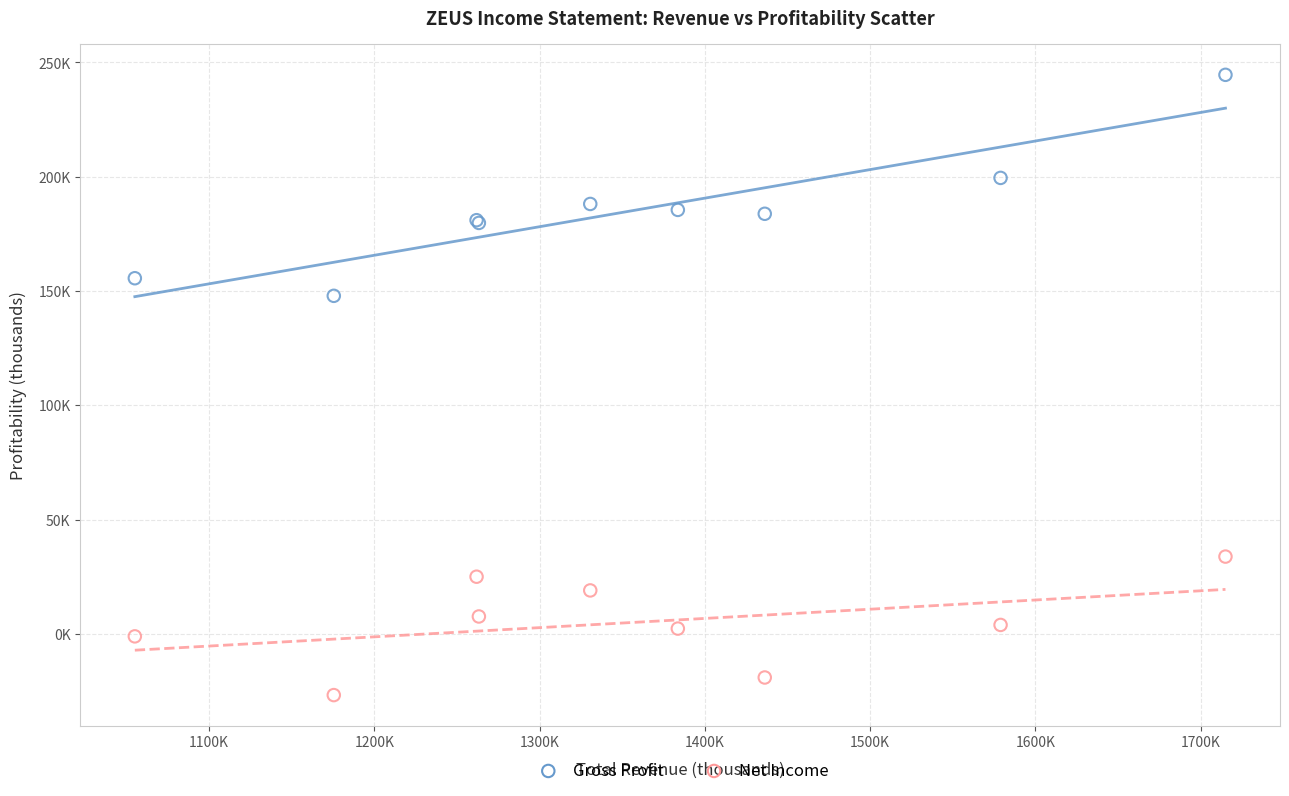

Which series reaches the minimum Y coordinate?

Net Income